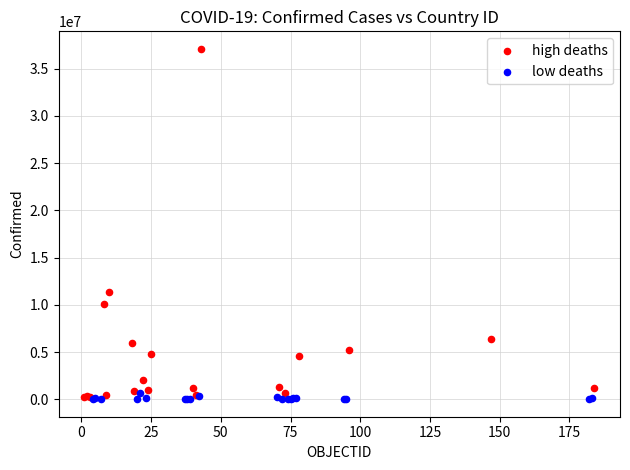

Which series contains the highest Y value?

high deaths